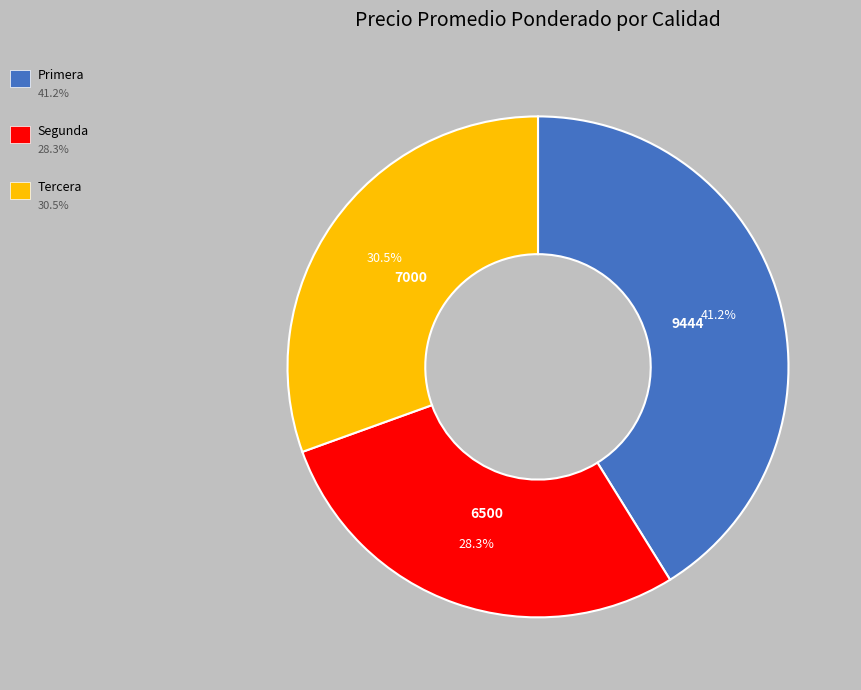

Is there any slice that represents more than half of the pie?

No